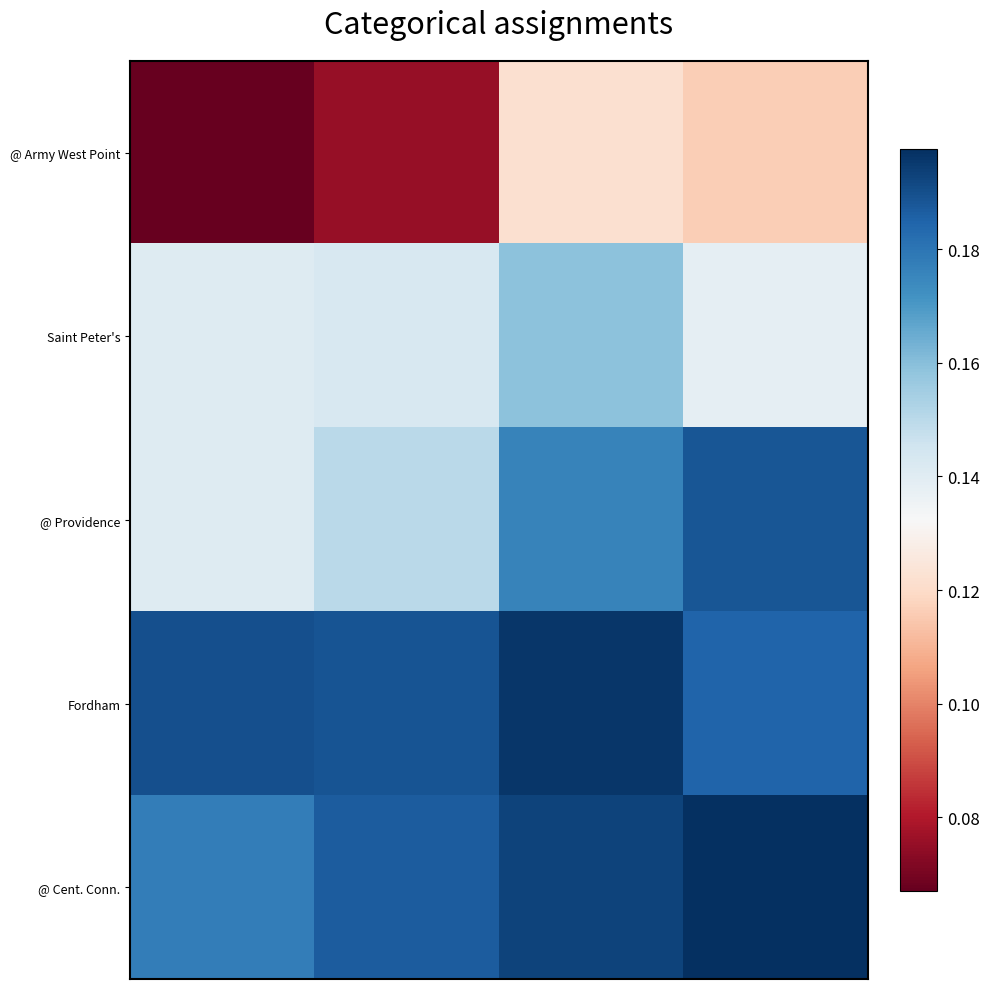

What is the greatest value displayed?

0.2